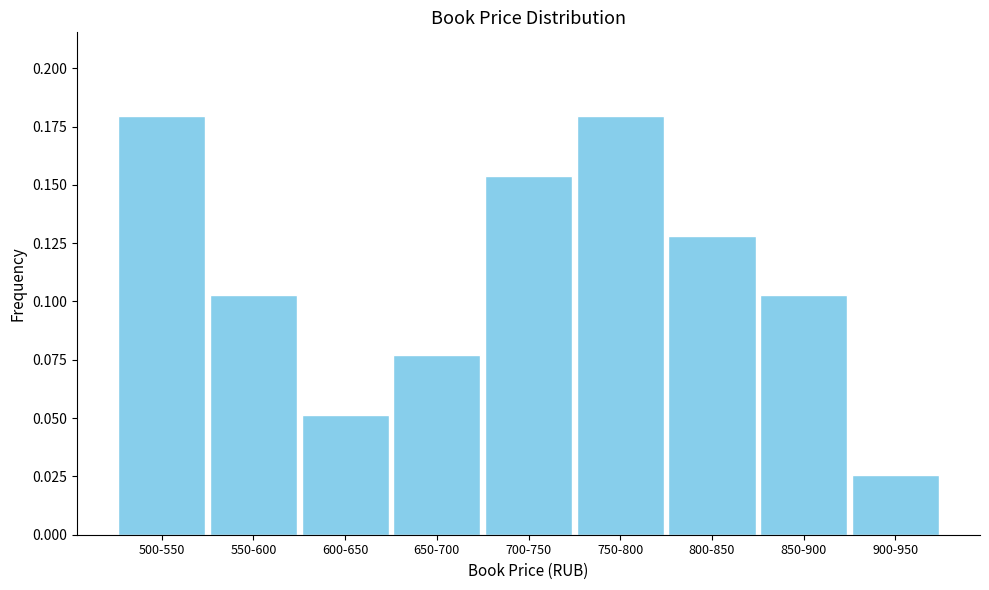

Is it true that the value at 550-600 is 0.2?

False